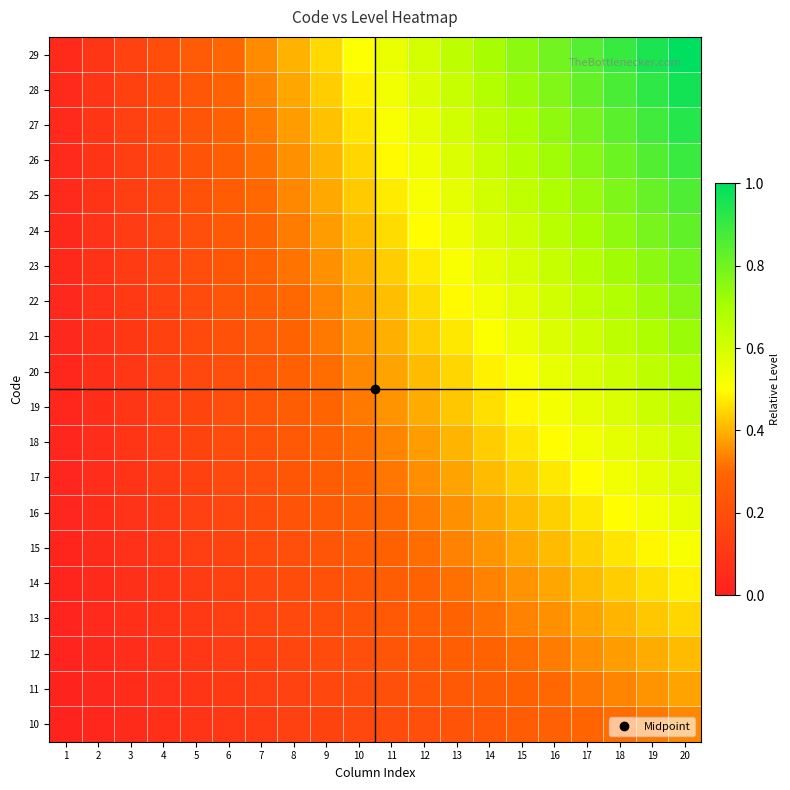

At how many categories does at least one series exceed 0?

20